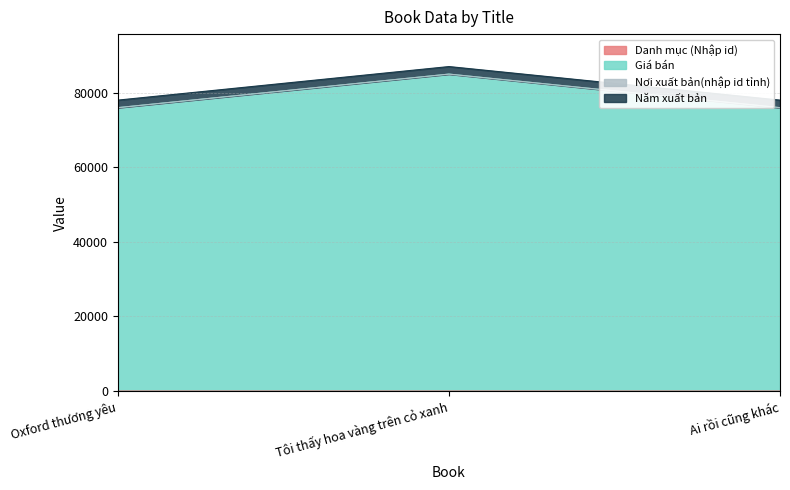

The value of Danh mục (Nhập id) at Oxford thương yêu is 2. True or false?

False